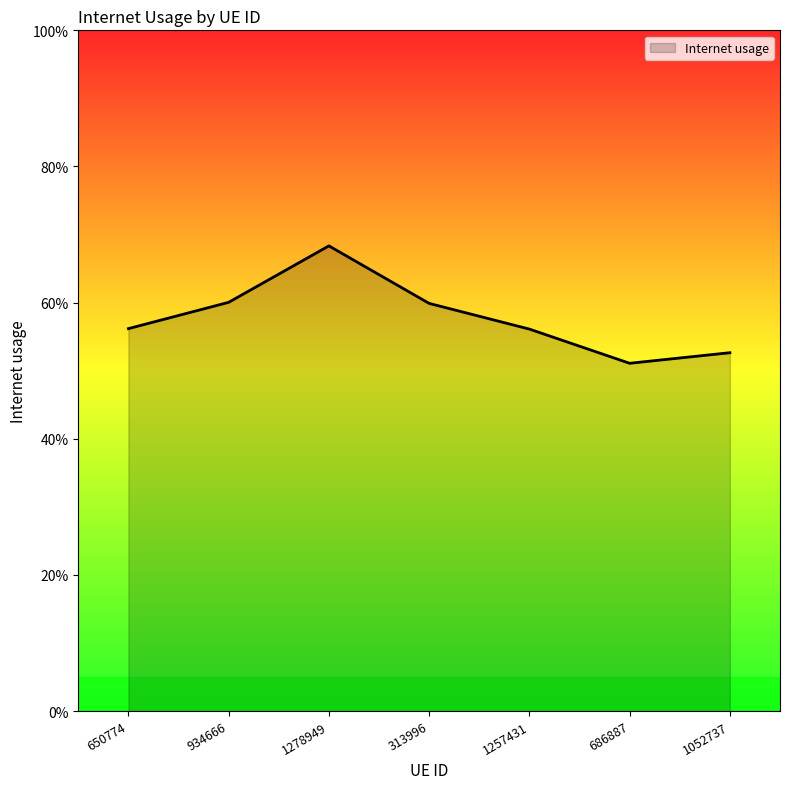

Reading left to right, what are all the values shown in this chart?

0.6	0.6	0.7	0.6	0.6	0.5	0.5